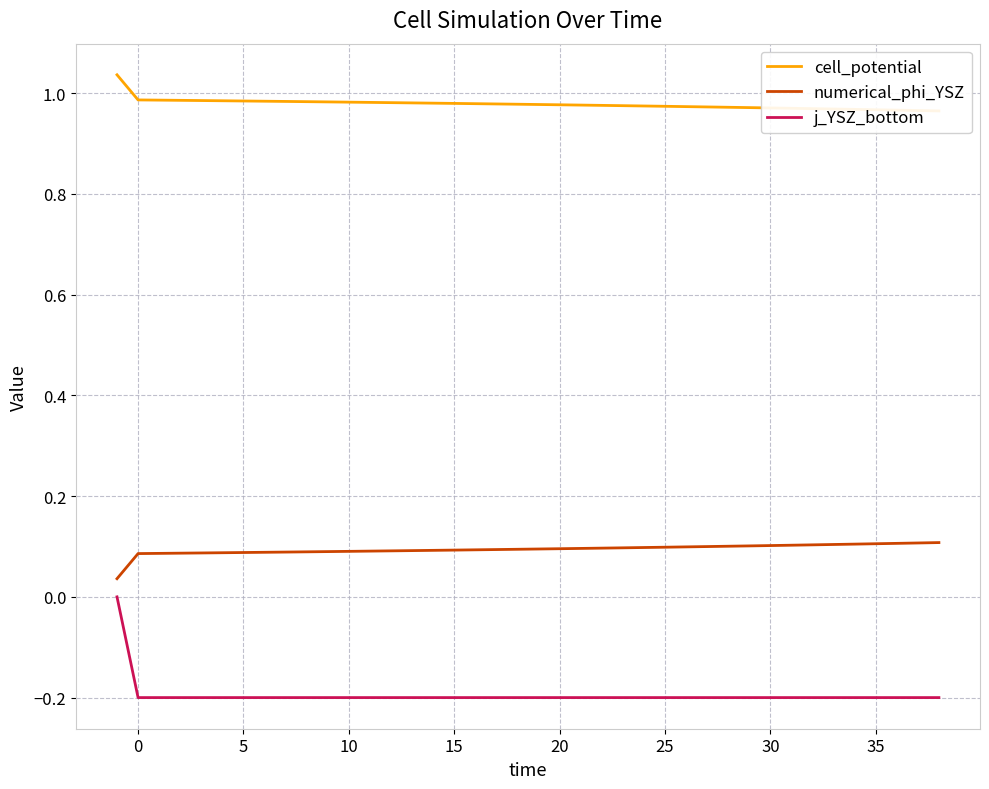

What is the average value of the cell_potential series?

1.0